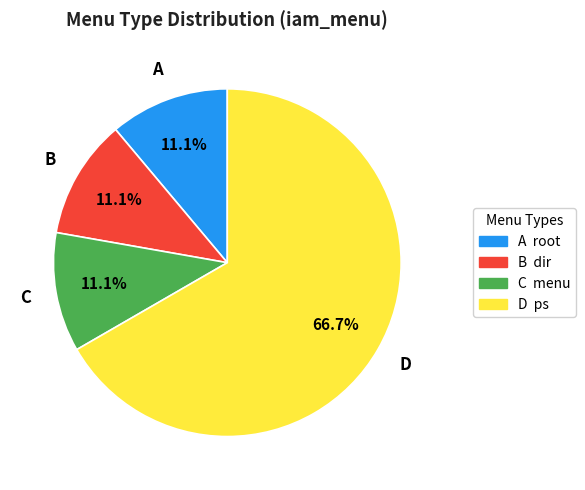

Is there a majority slice in this chart?

Yes